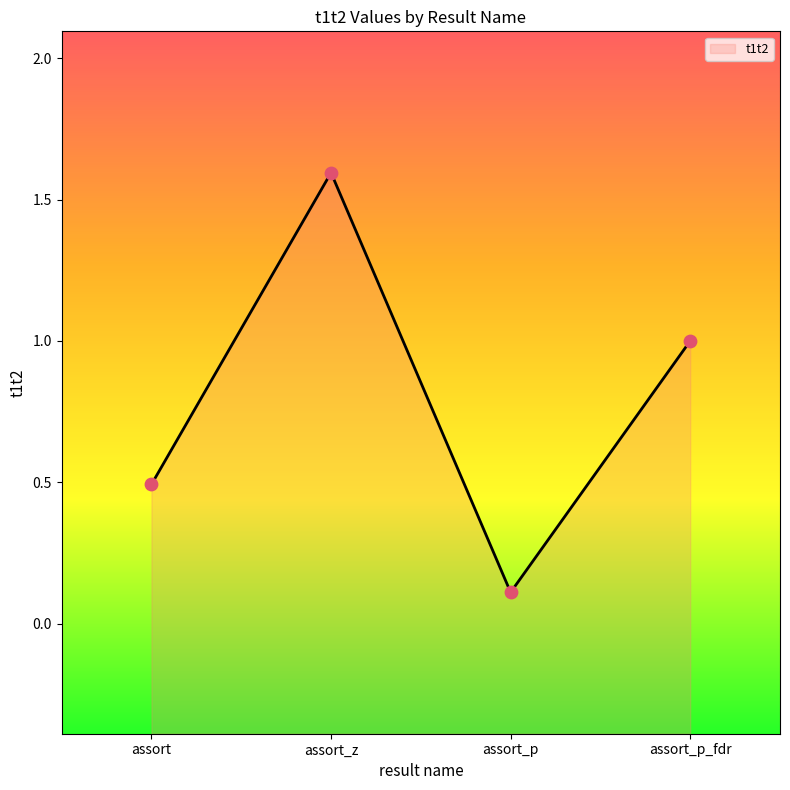

Approximately how many times larger is the value at assort_p_fdr compared to assort_z?

0.6